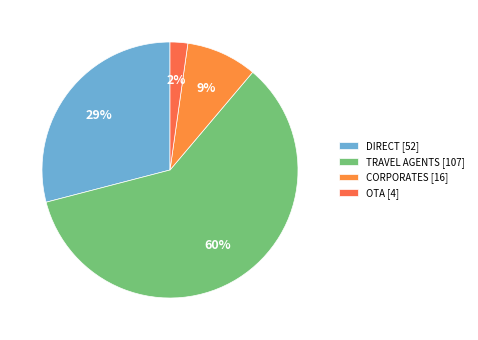

Between CORPORATES and DIRECT, which is larger?

DIRECT